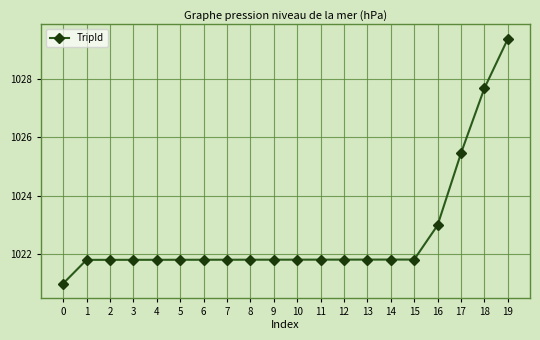

Does the chart have visible grid lines?

Yes